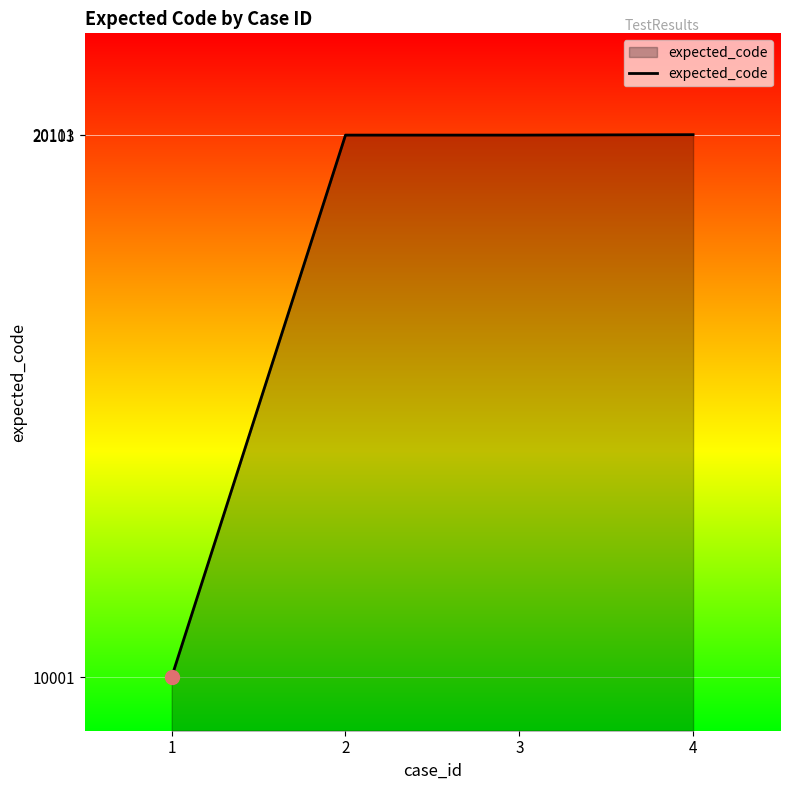

What is the maximum value shown in the chart?

20111